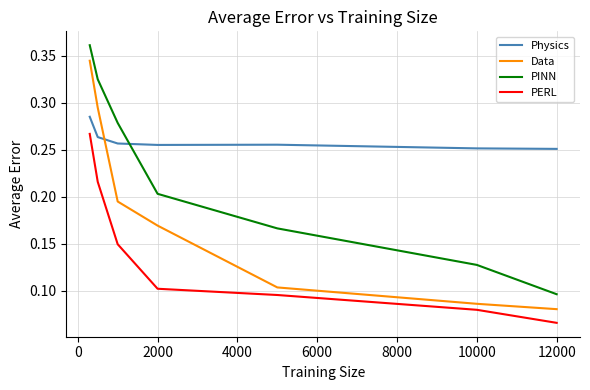

True or false: PINN and Physics intersect in this chart.

True